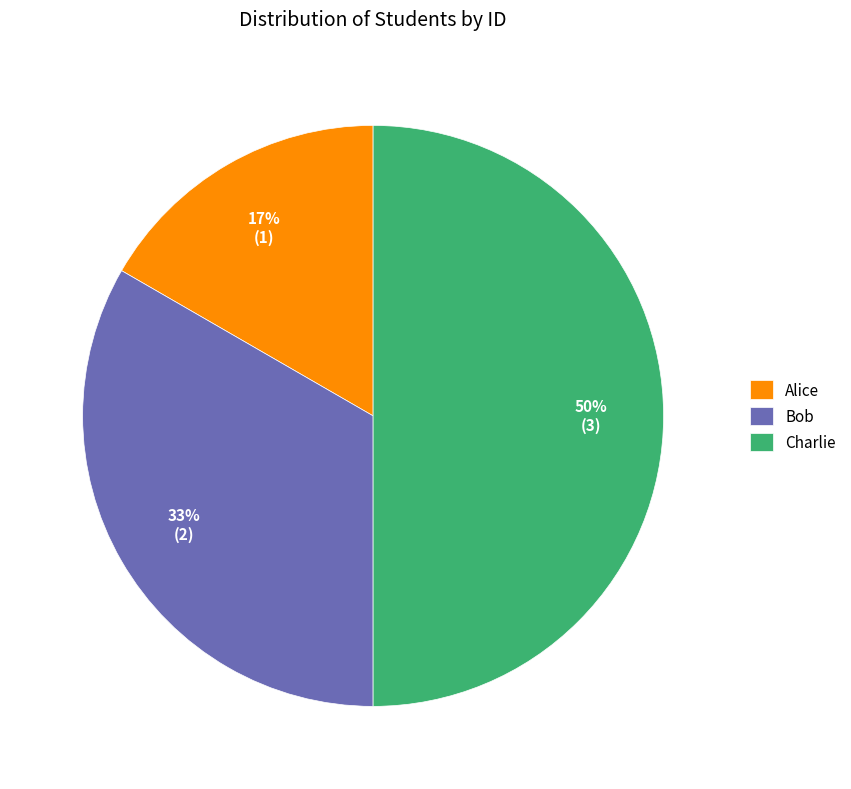

What is the largest slice in the pie chart?

Charlie